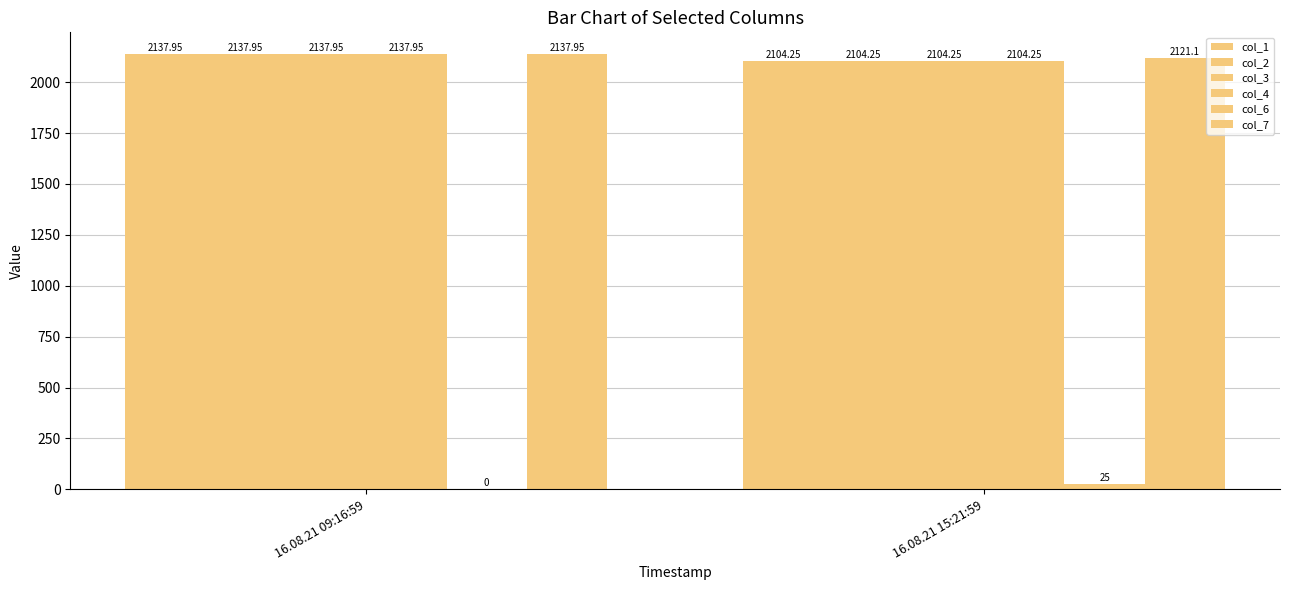

Is the value of col_7 at 16.08.21 15:21:59 greater than the value of col_4 at 16.08.21 15:21:59?

Yes